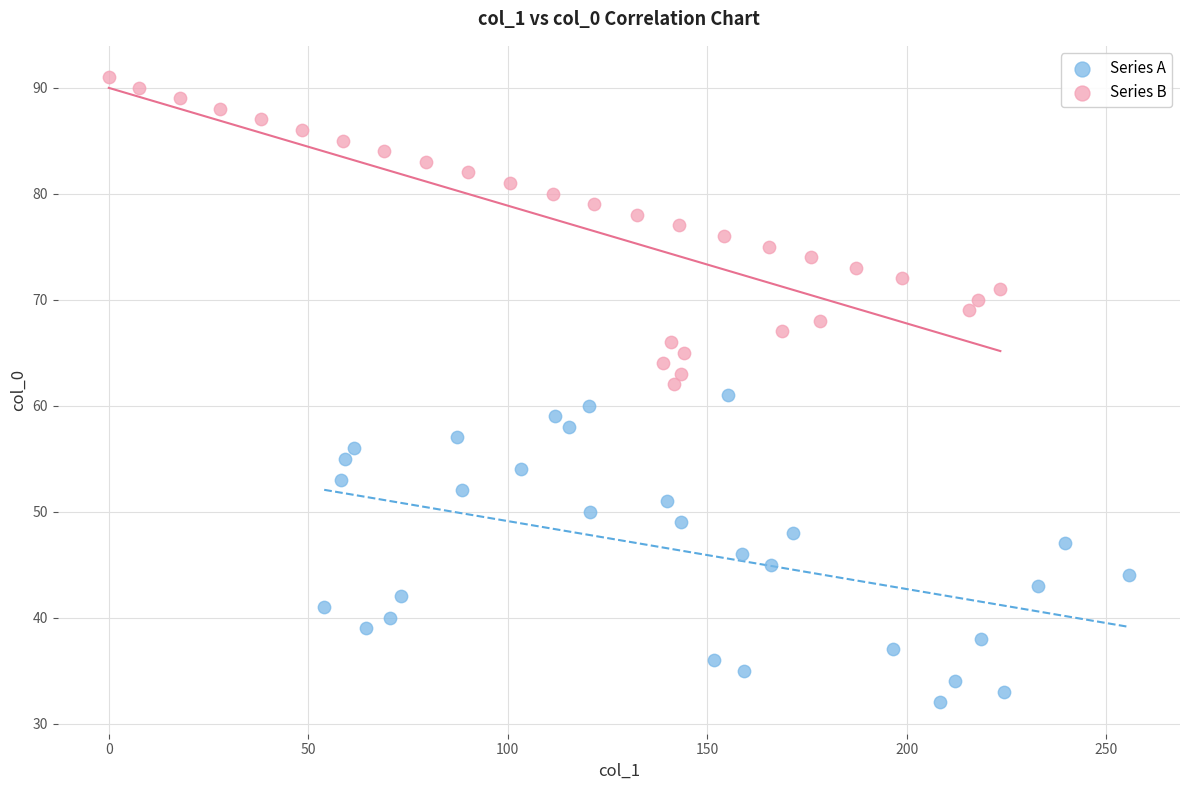

Which series contains the highest Y value?

Series B